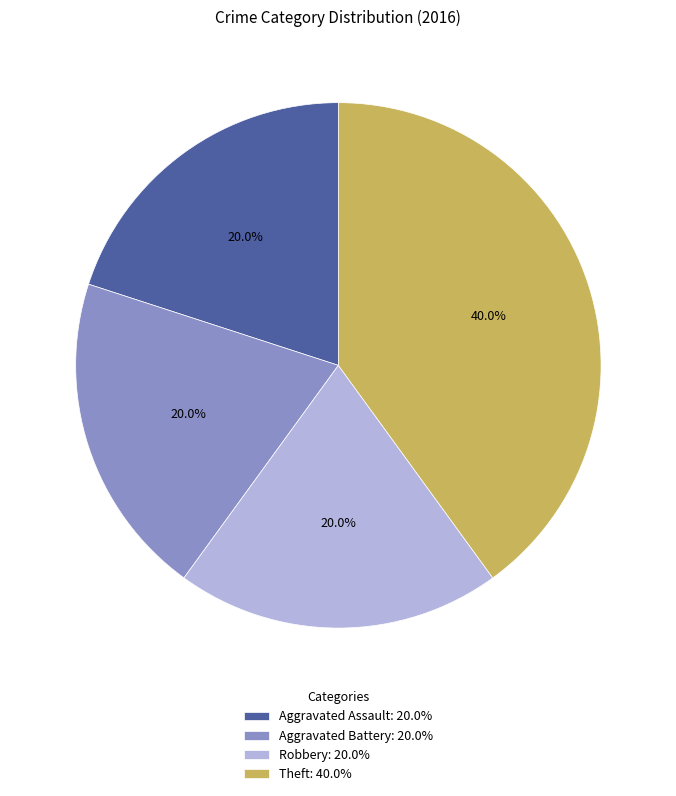

Is it true that Aggravated Battery is 33% of the pie?

False